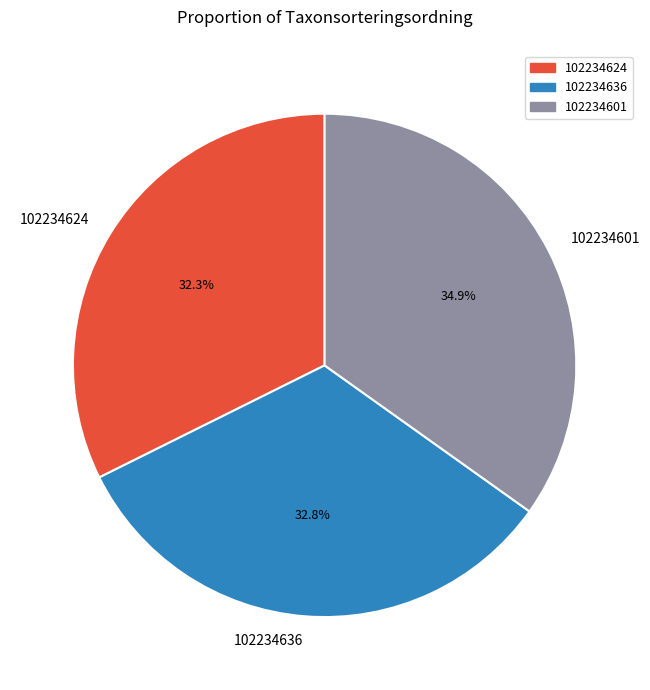

Which category has the biggest portion of the pie?

102234601